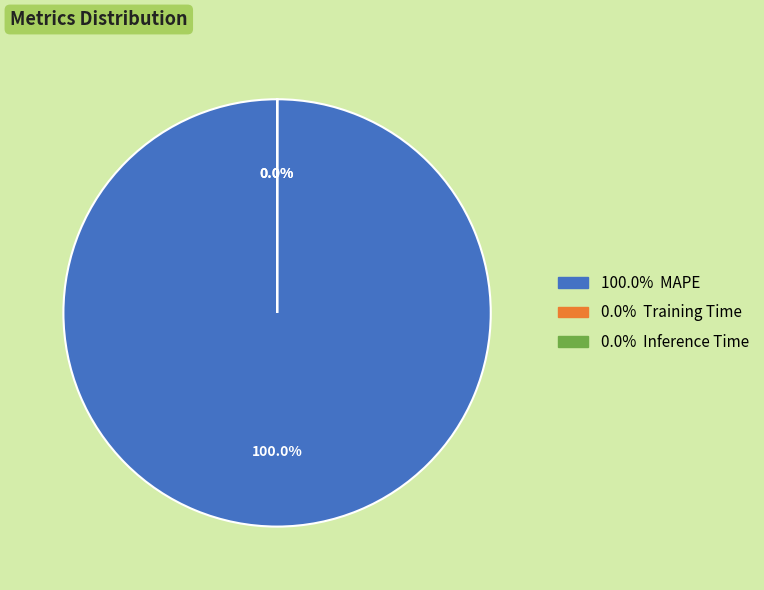

Which category has the biggest portion of the pie?

MAPE